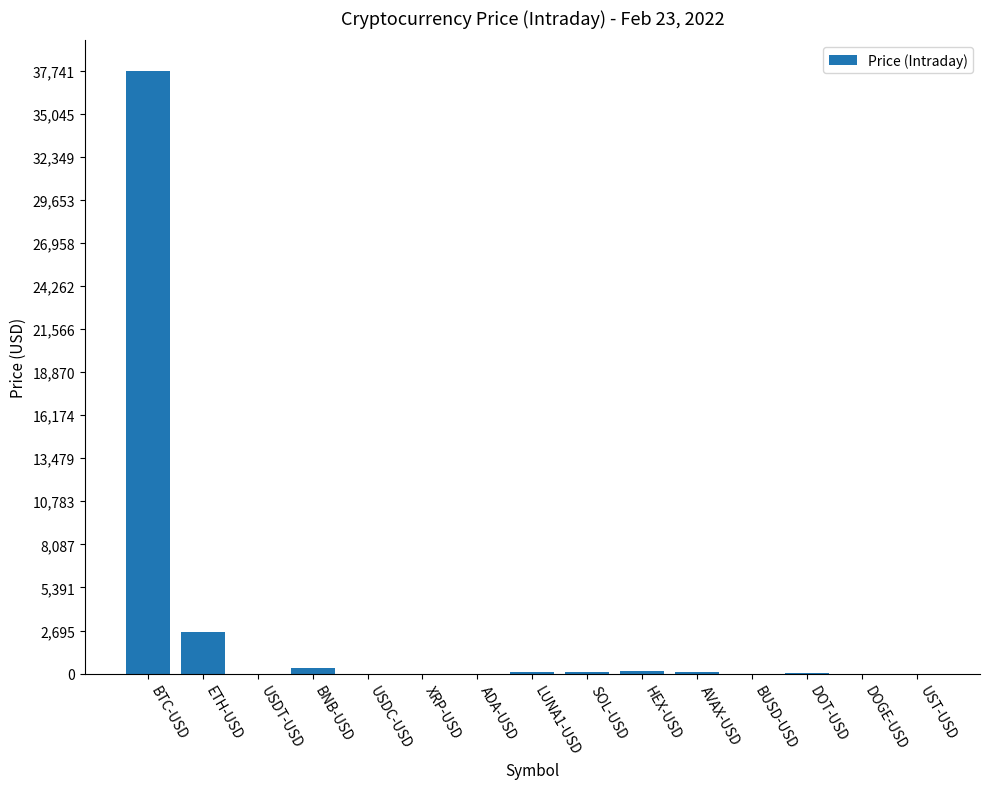

What is the greatest value displayed?

37741.2